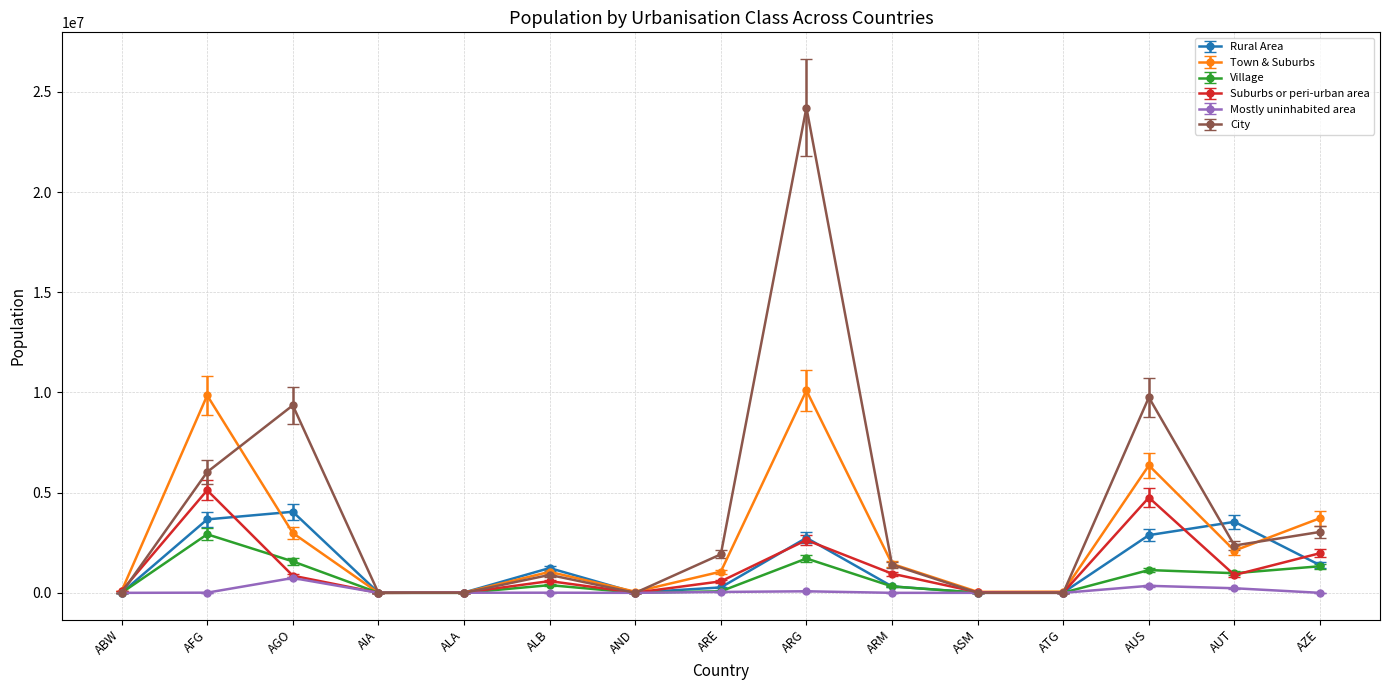

The value of Mostly uninhabited area at AFG is 8473.6. True or false?

True